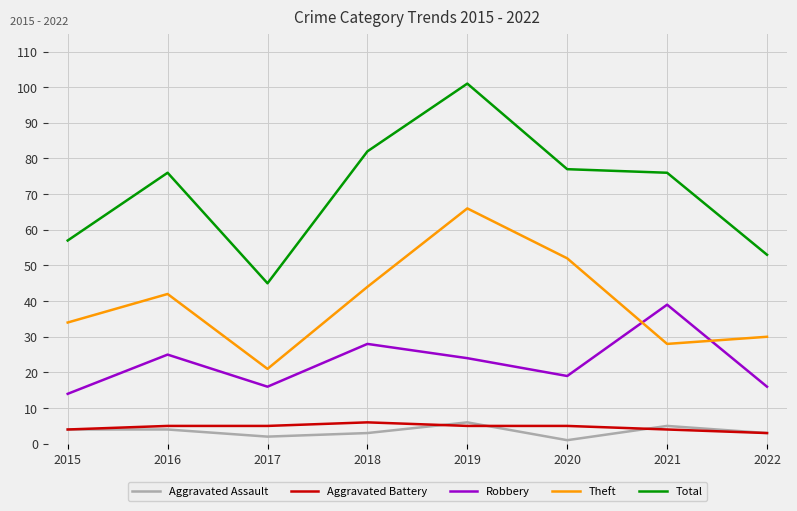

What is the approximate value of Aggravated Battery at 2018?

6